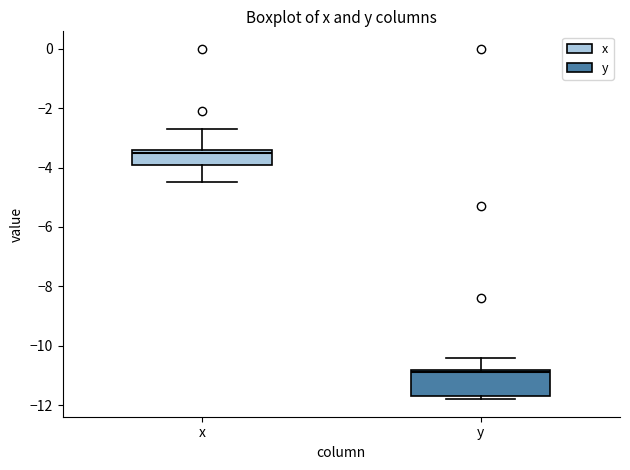

Reading left to right, transcribe this box plot: for each box, give where its median line is, the range the box spans, and where its two whiskers end, as read against the y-axis. The values are not printed on the chart, so give them approximately, as read against the axis.

x: median -3.4 (just below the box's upper edge), box -4.0 to -3.4, whiskers -4.4 to -2.6
y: median -10.8 (just below the box's upper edge), box -11.6 to -10.8, whiskers -11.8 to -10.4